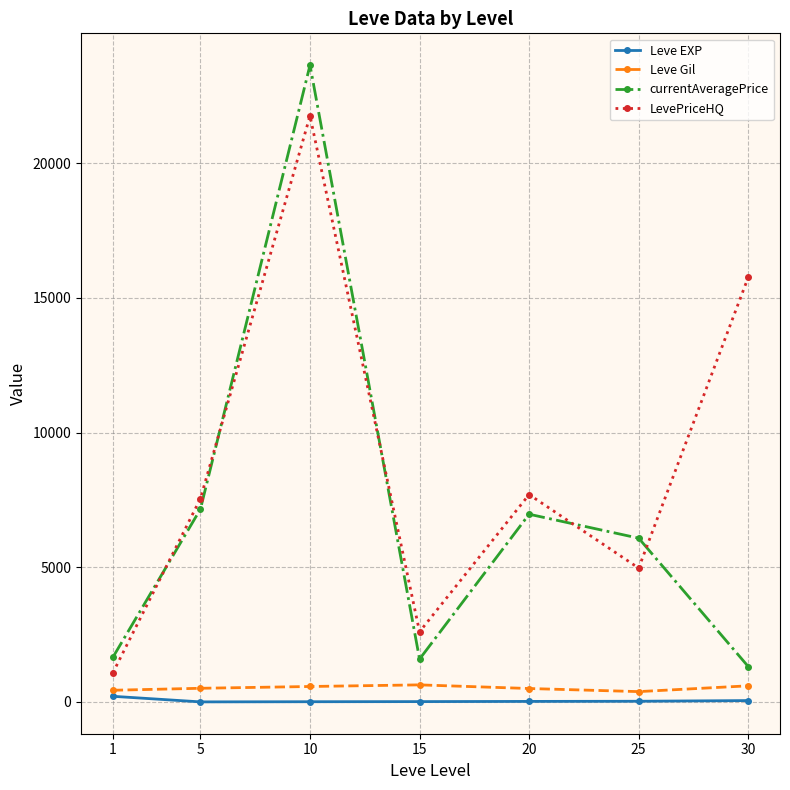

What are all the series names shown in the legend?

Leve EXP, Leve Gil, currentAveragePrice, LevePriceHQ